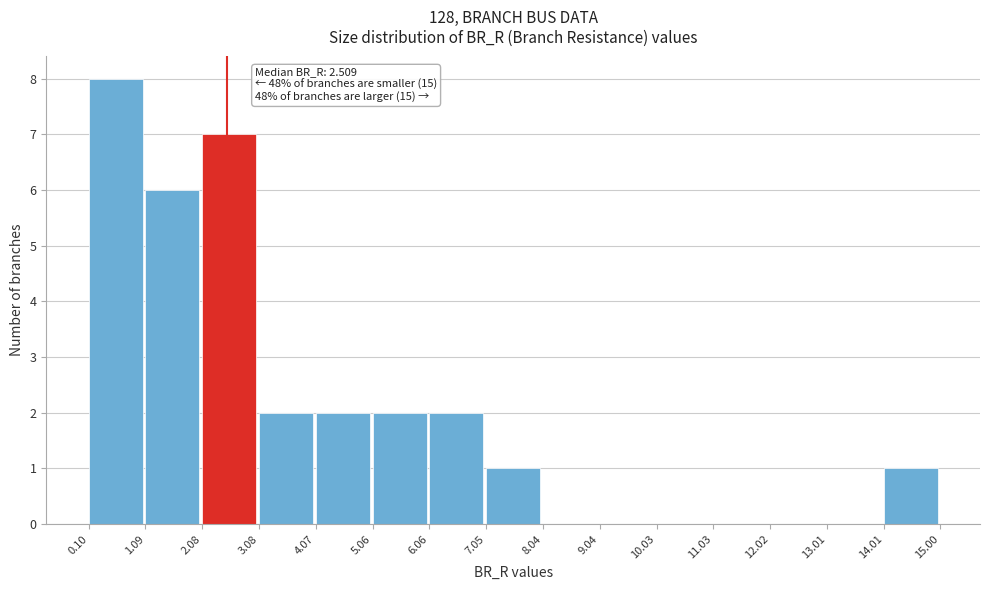

Over which range of the x-axis is the bar tallest?

0.10 to 1.09